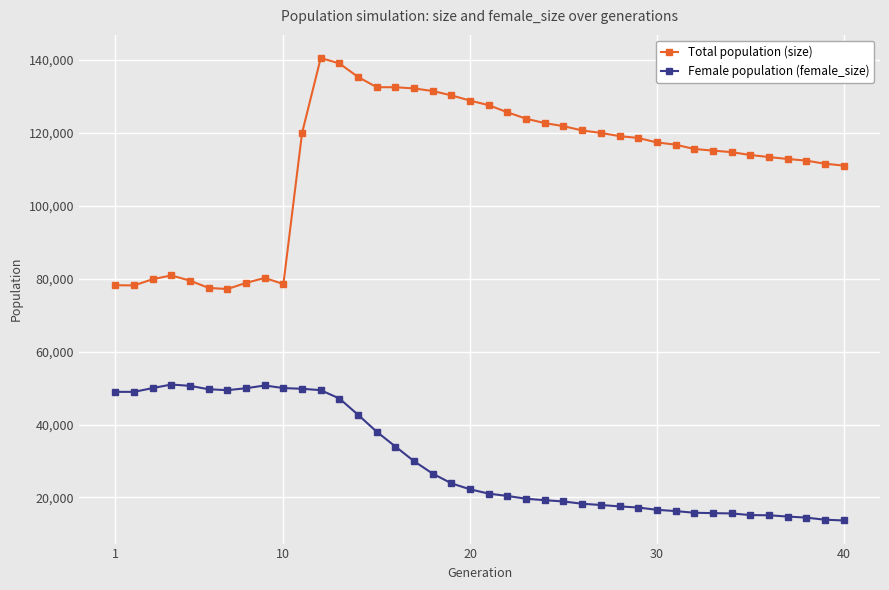

Rank the series by their average value, from highest to lowest.

Total population (size), Female population (female_size)